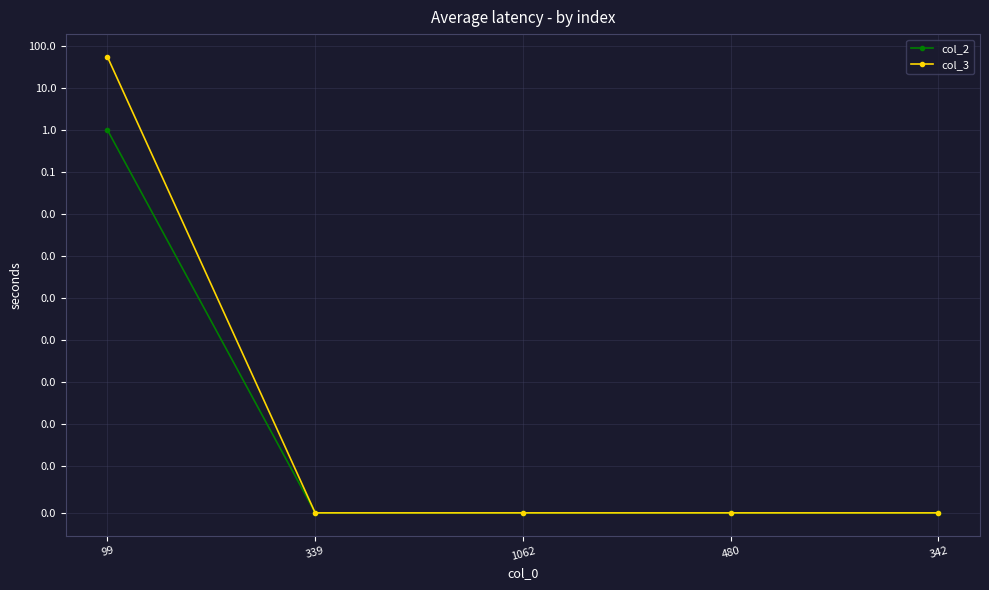

Reading left to right, what are all the values shown in this chart?

col_2: 99=1	339=0	1062=0	480=0	342=0
col_3: 99=55	339=0	1062=0	480=0	342=0